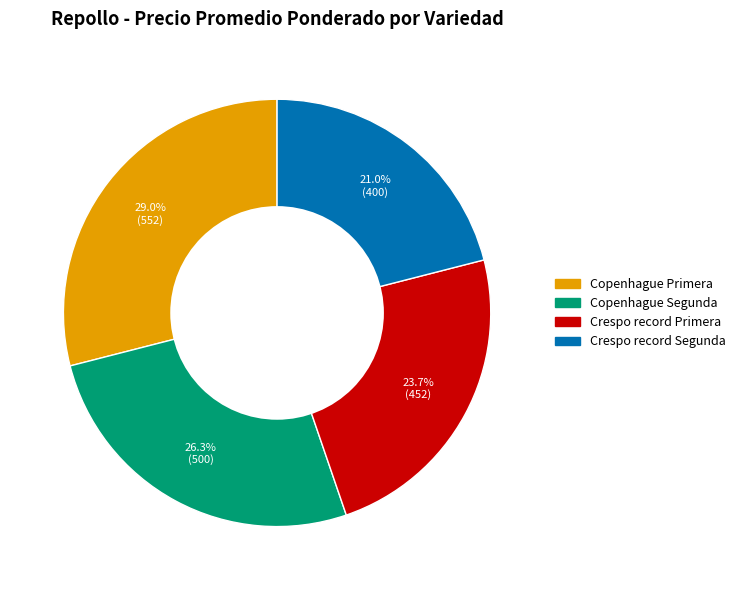

How many segments does this pie chart have?

4